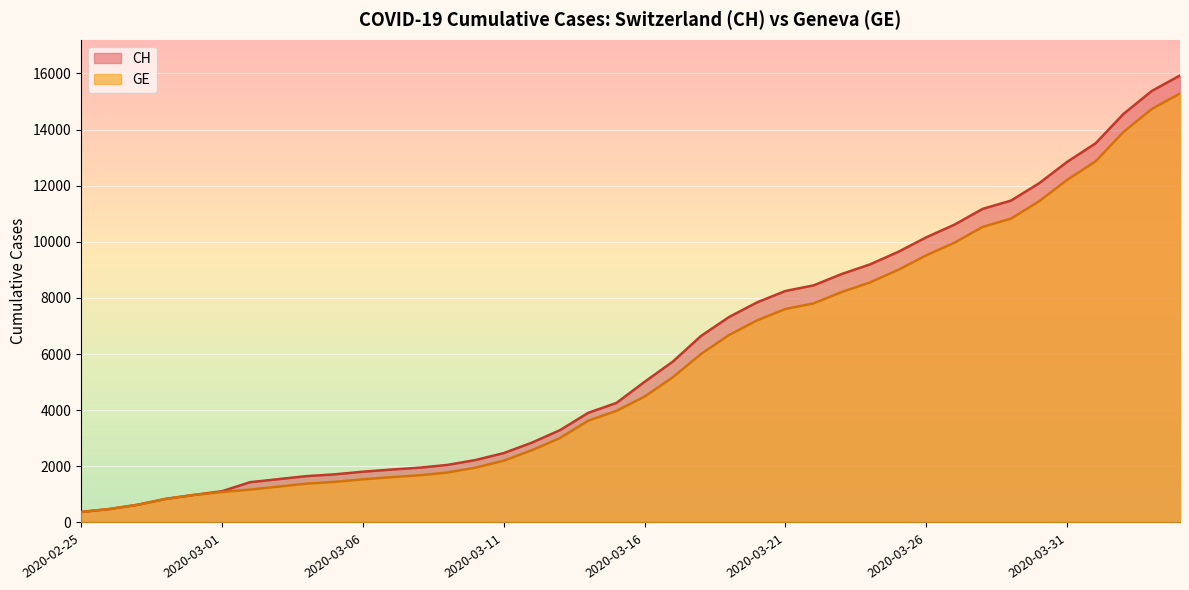

True or false: GE has a value of 1972 at 2020-03-04.

False